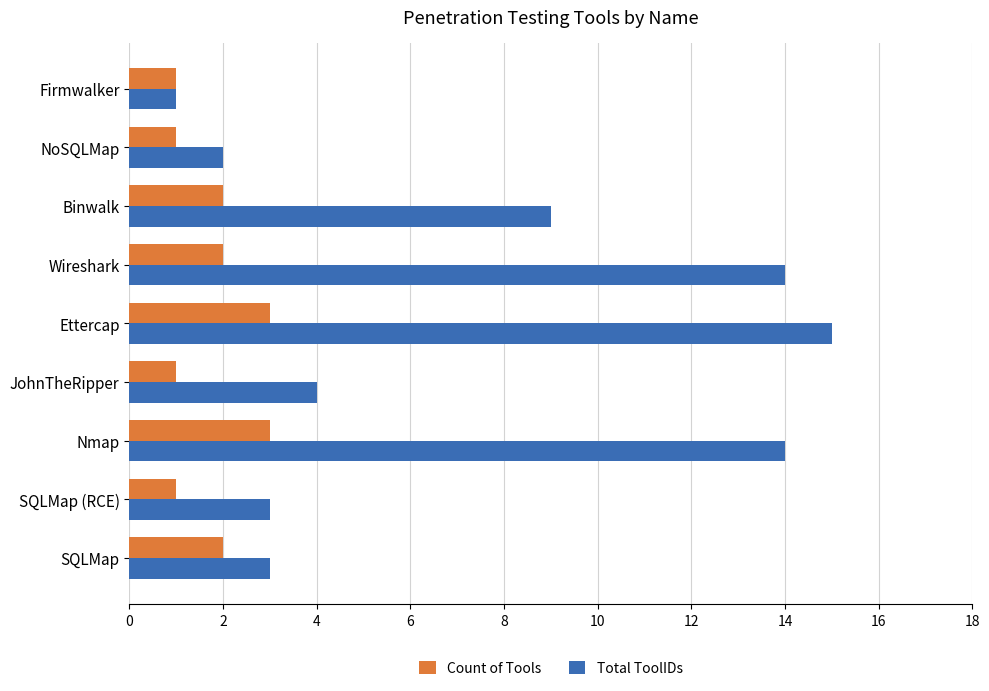

What is the spread (max minus min) of values at JohnTheRipper?

3